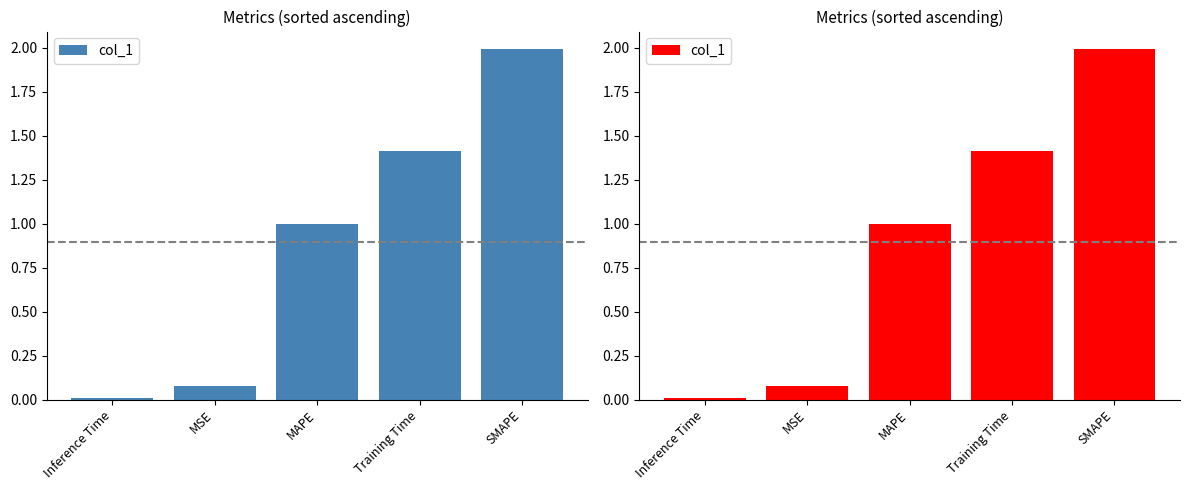

Which has a higher value, Inference Time or MSE?

MSE